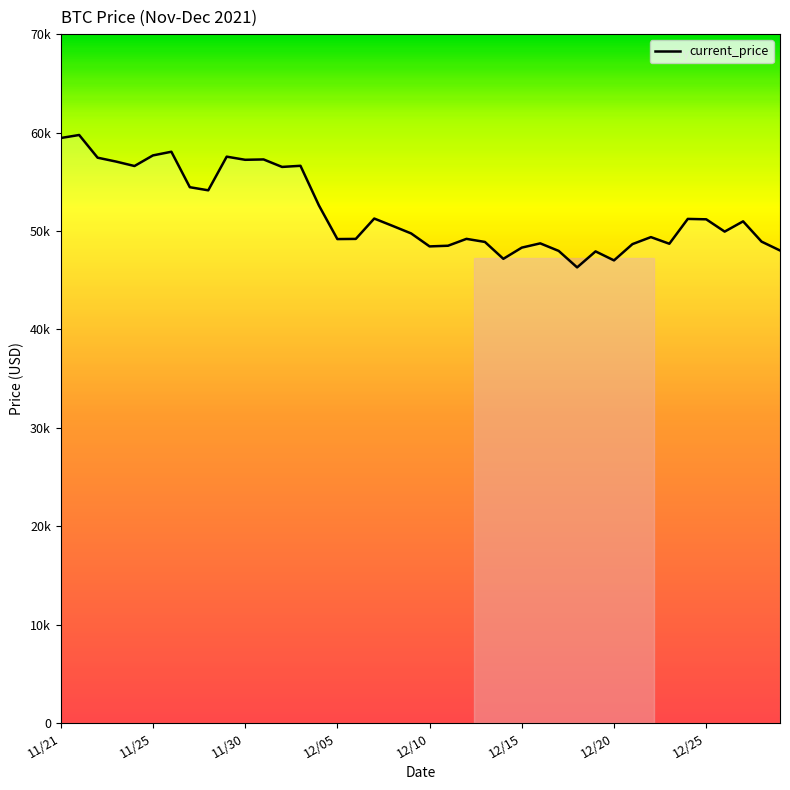

What is the maximum value shown in the chart?

59749